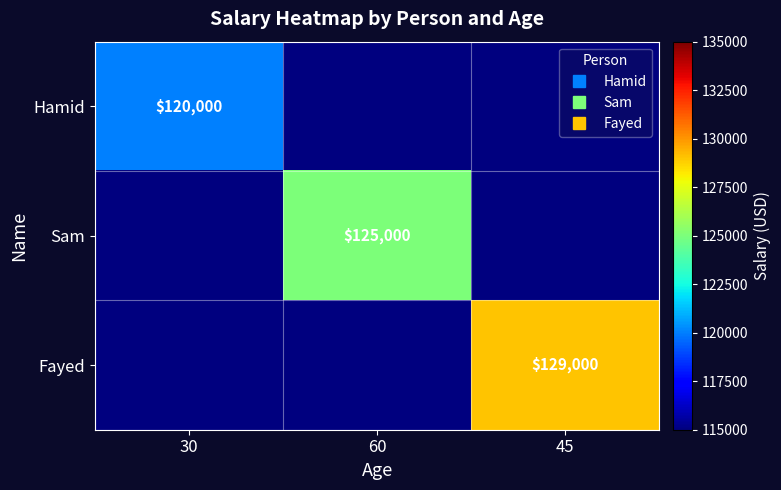

The Sam series shows 125000 at 60. True or false?

True